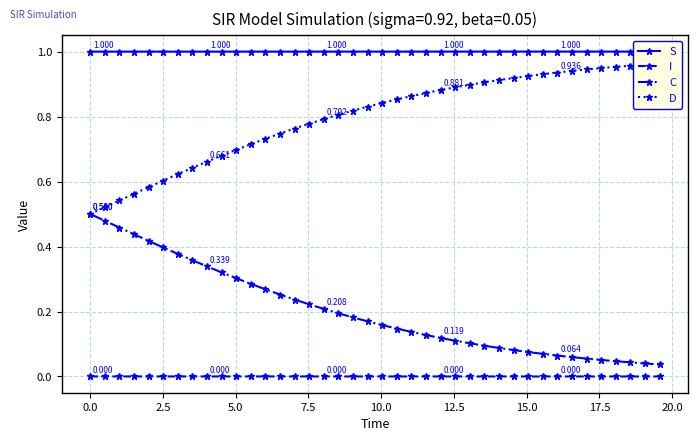

True or false: I and C cross at least once.

False